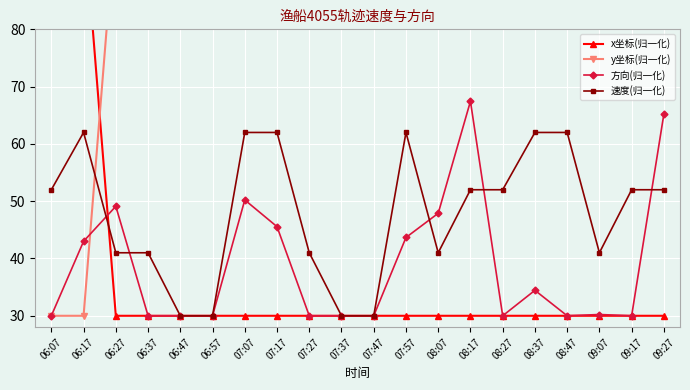

Is it true that y坐标(归一化) equals 63.2 at 07:07?

False